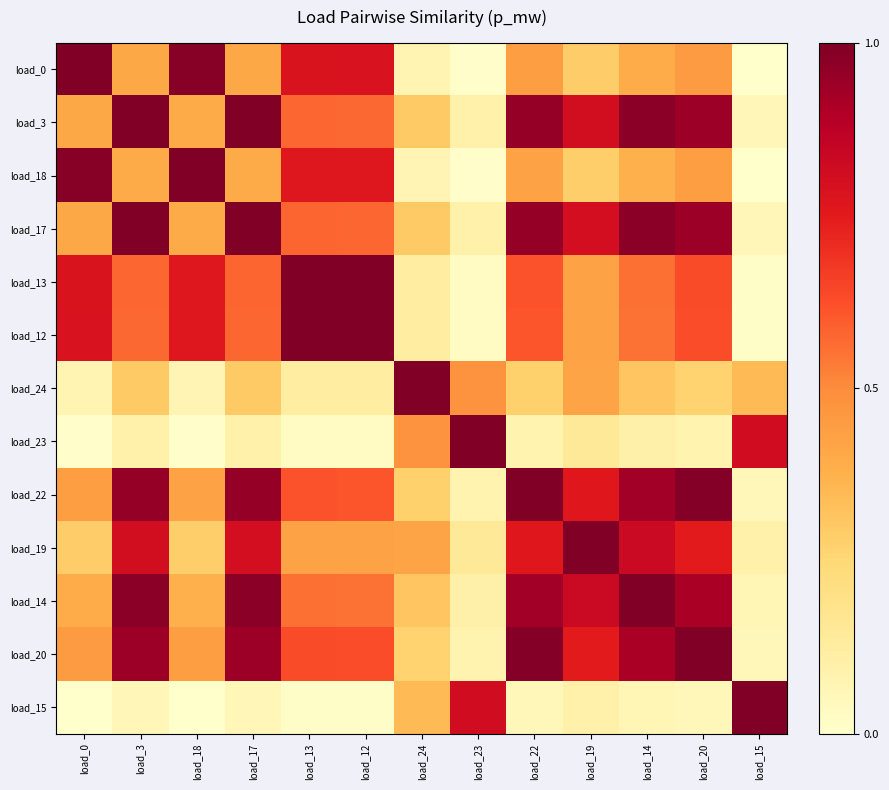

What is the total value across all series at load_3?

8.1